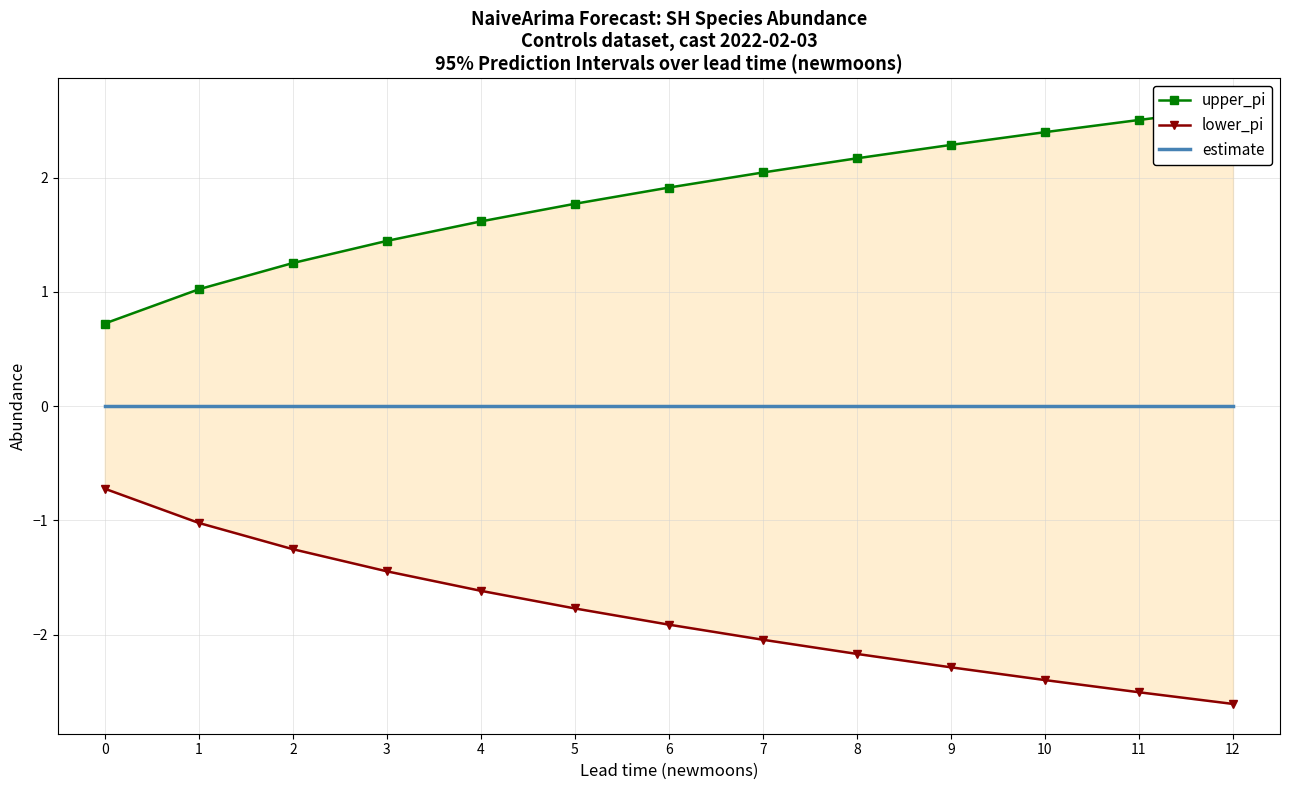

Rank the categories by upper_pi value from lowest to highest.

0, 1, 2, 3, 4, 5, 6, 7, 8, 9, 10, 11, 12